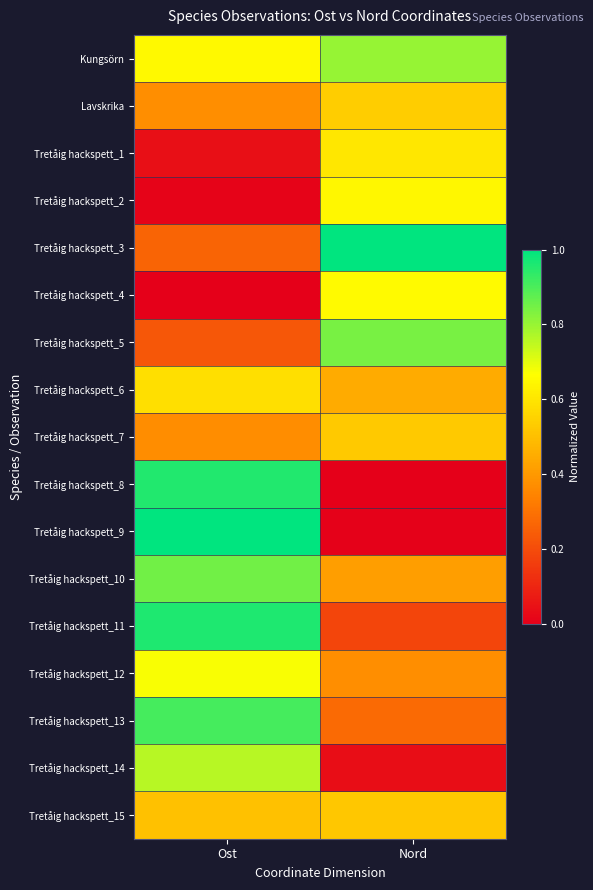

Rank the series by their maximum value, from lowest to highest.

Tretåig hackspett_15, Tretåig hackspett_7, Lavskrika, Tretåig hackspett_6, Tretåig hackspett_1, Tretåig hackspett_2, Tretåig hackspett_4, Tretåig hackspett_12, Tretåig hackspett_14, Kungsörn, Tretåig hackspett_5, Tretåig hackspett_10, Tretåig hackspett_13, Tretåig hackspett_8, Tretåig hackspett_11, Tretåig hackspett_3, Tretåig hackspett_9